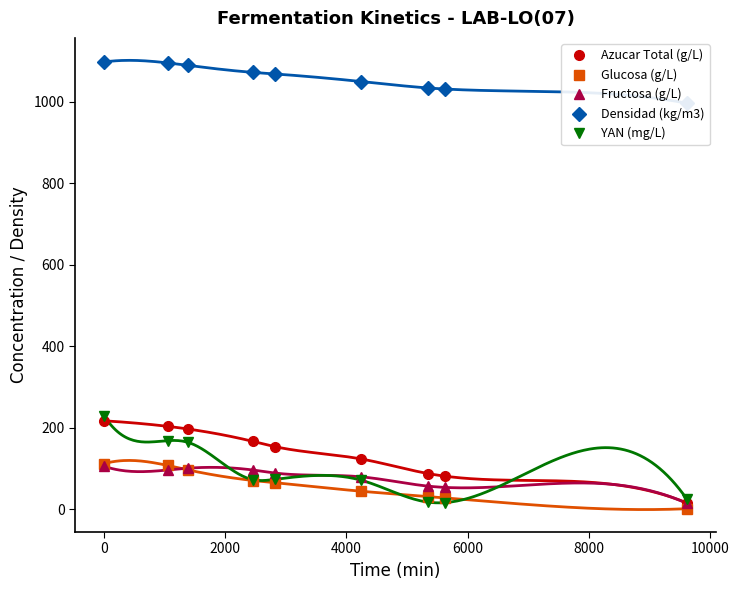

How many times do YAN (mg/L) and Azucar Total (g/L) cross each other?

2